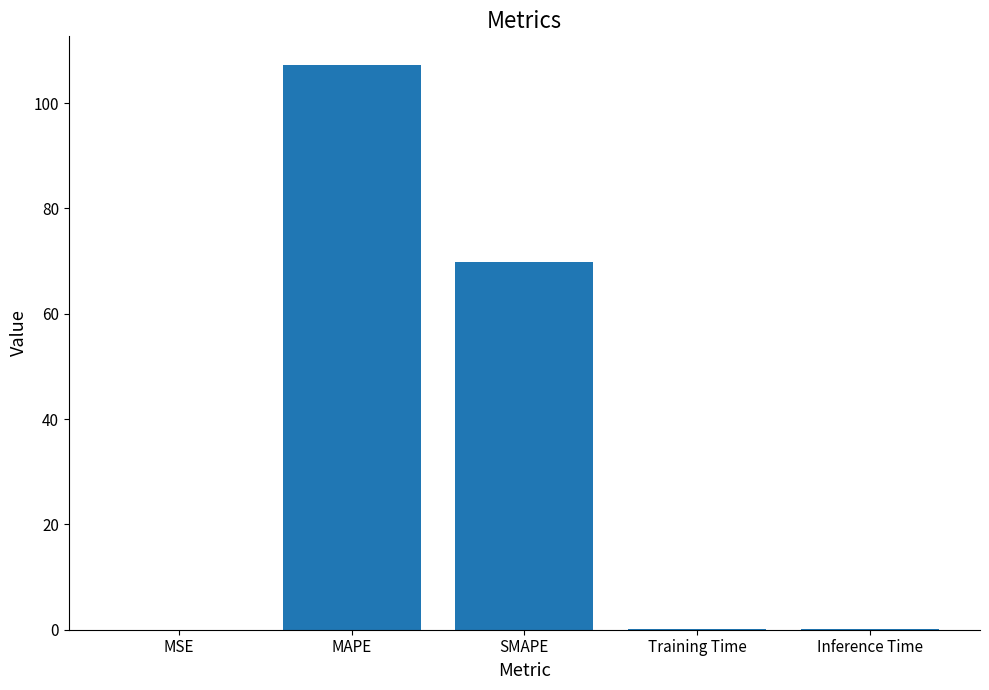

The chart shows a value of 69.8 at SMAPE. True or false?

True